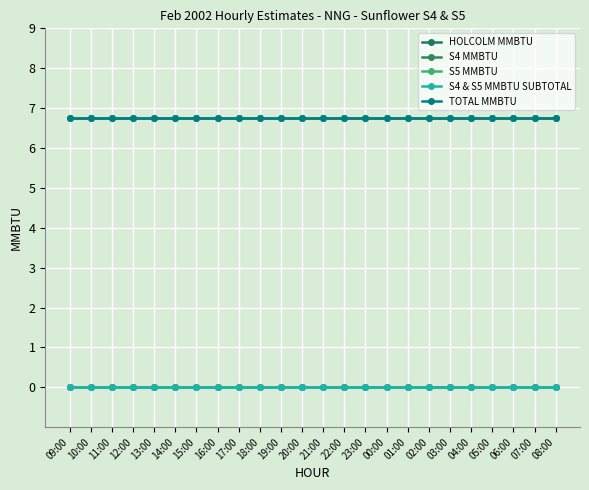

Is it true that HOLCOLM MMBTU equals 10.2 at 22:00?

False